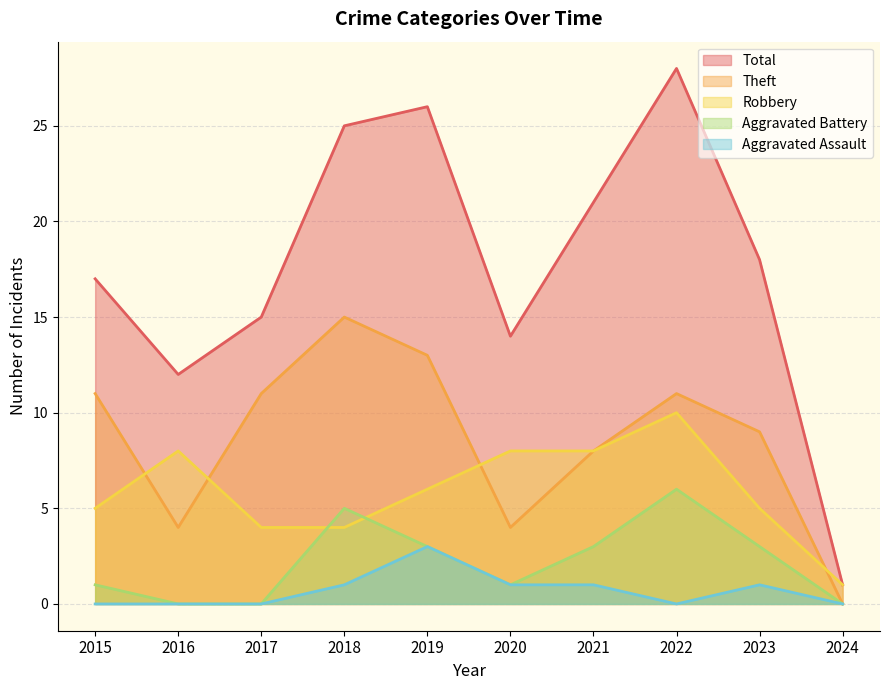

At which label does Aggravated Assault reach its peak?

2019